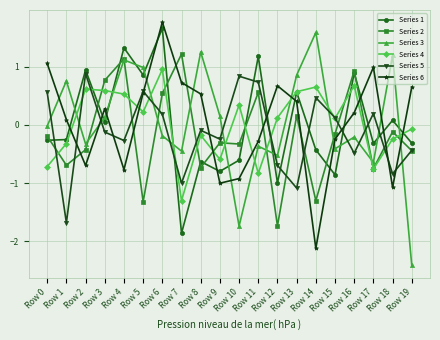

Which series changed the most between Row 15 and Row 17?

Series 6